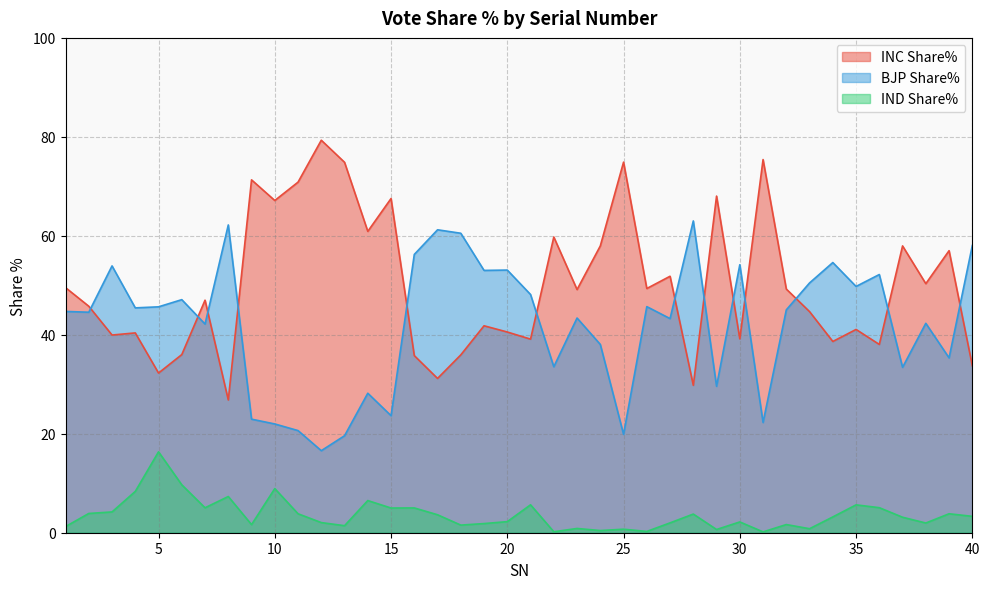

List the series in order of their overall mean, highest first.

INC Share%, BJP Share%, IND Share%